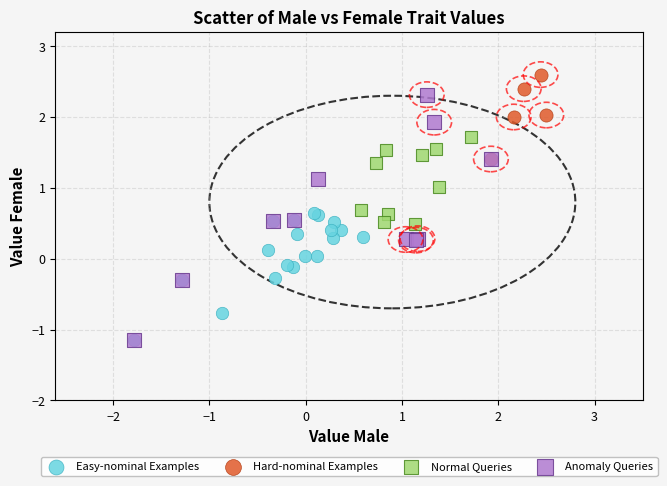

Which series contains the highest Y value?

Hard-nominal Examples